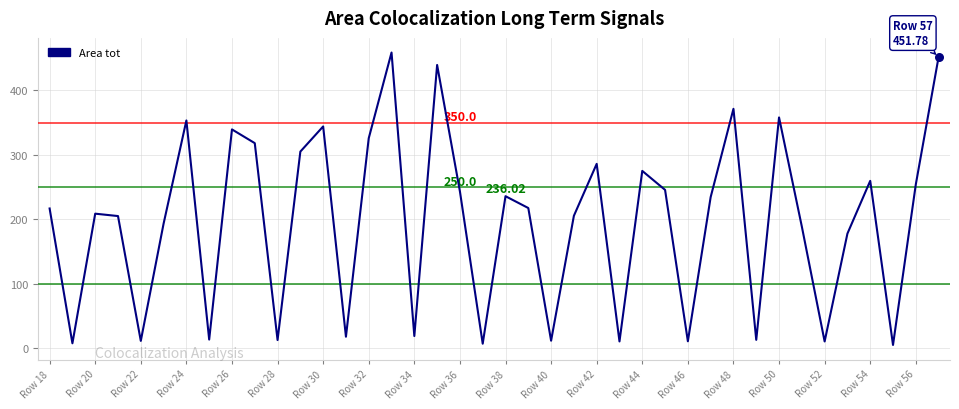

What is the difference between the maximum and minimum values?

453.2